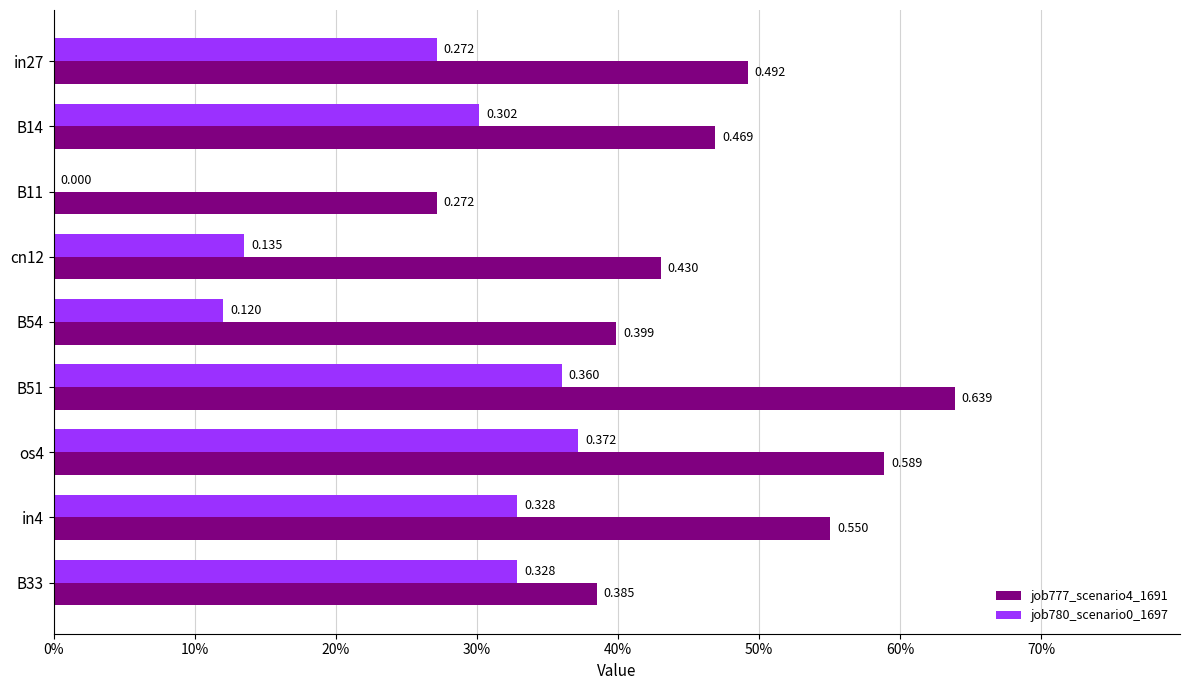

What are all the series names shown in the legend?

job777_scenario4_1691, job780_scenario0_1697